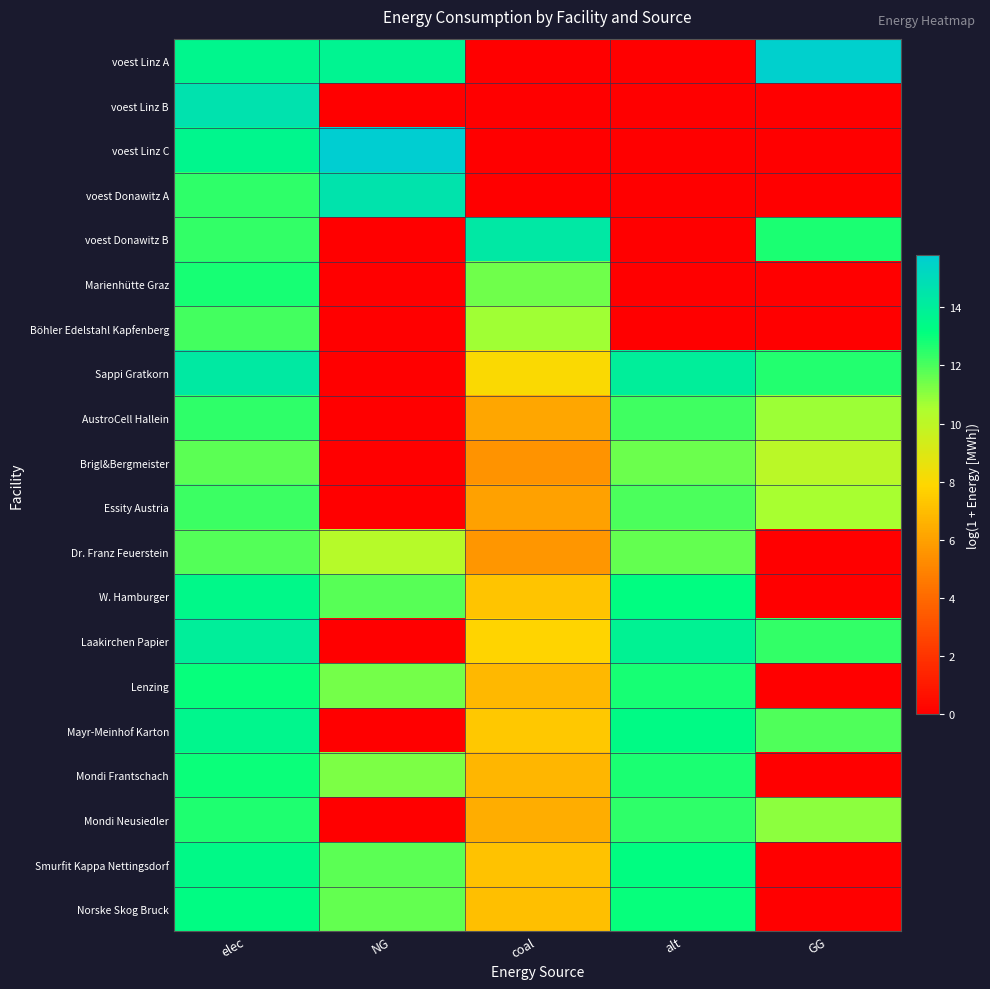

How many distinct data groups are displayed?

20